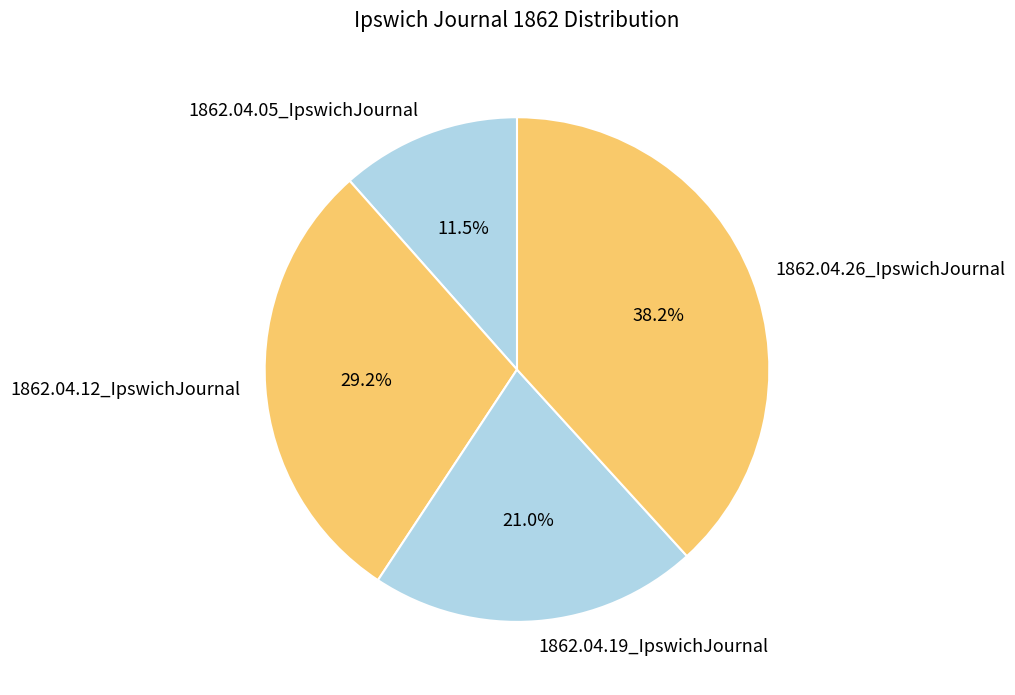

Which slice is the smallest?

1862.04.05_IpswichJournal